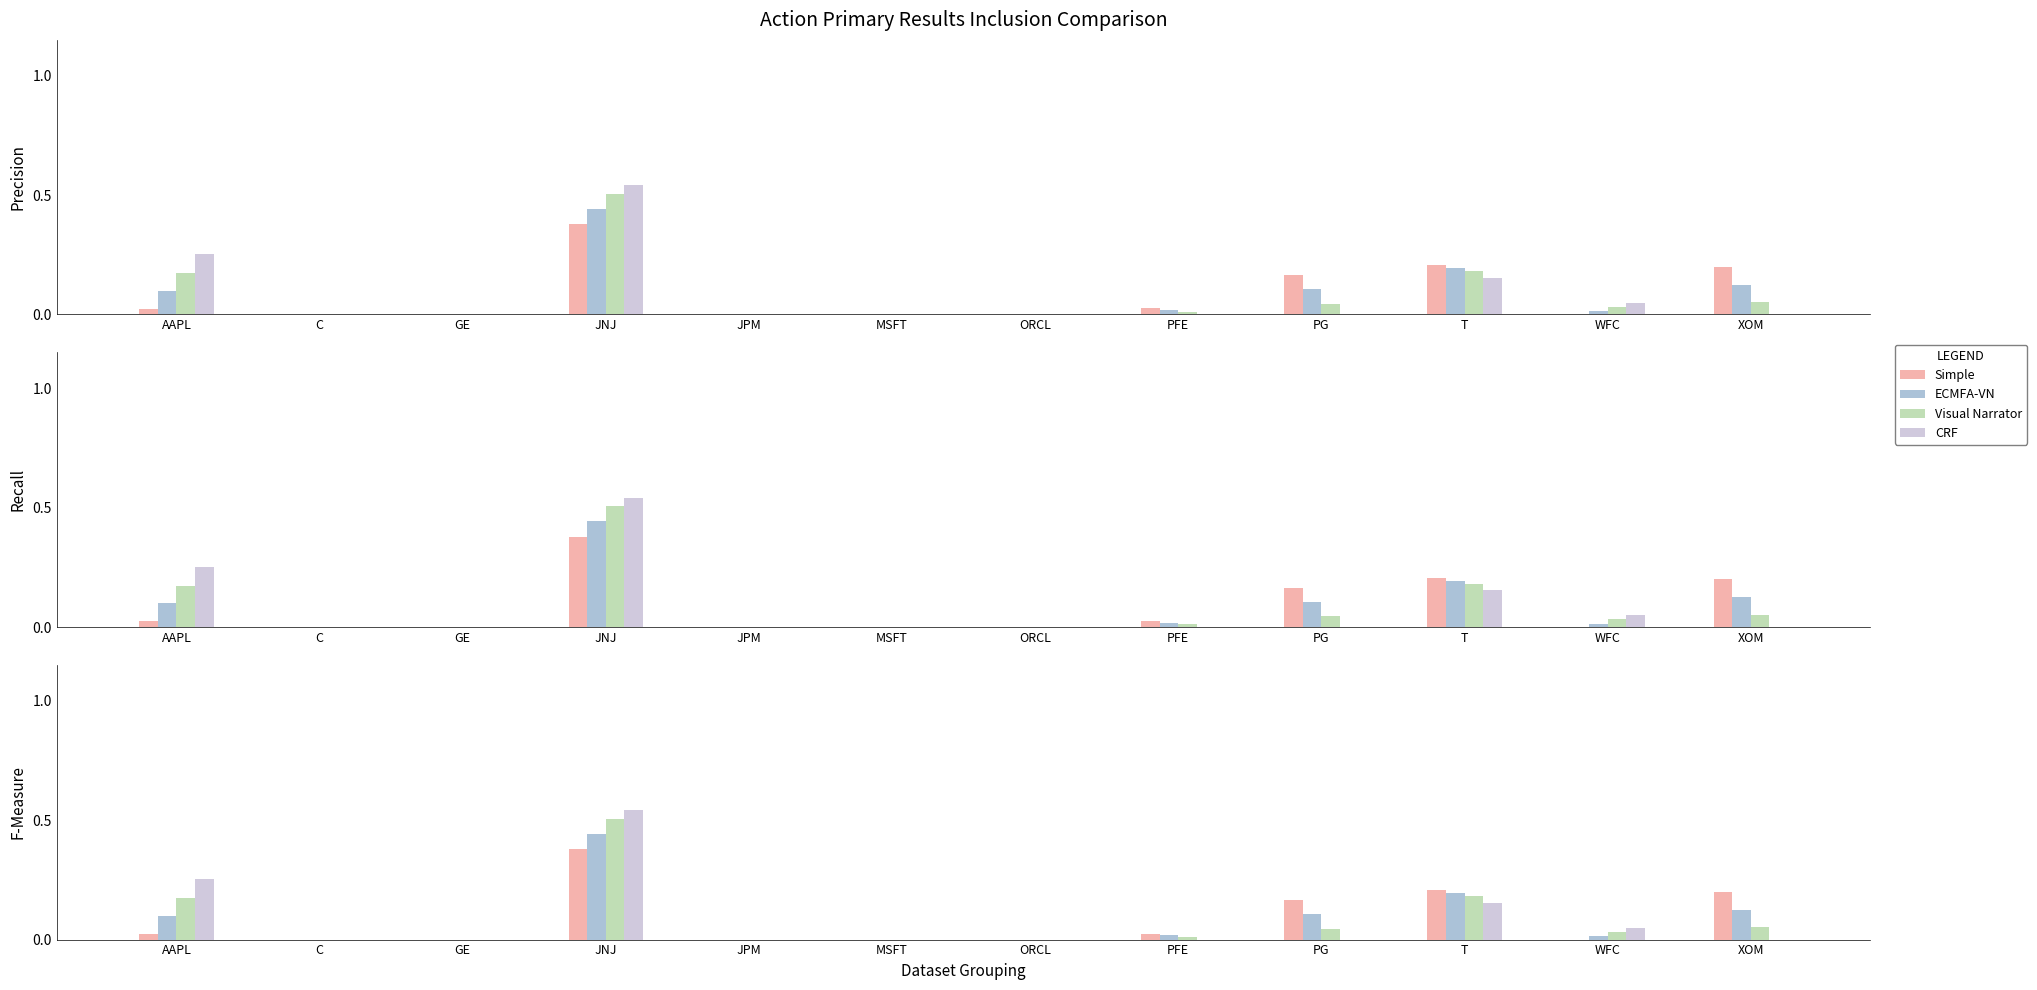

At which category is the sum across all series the highest?

JNJ